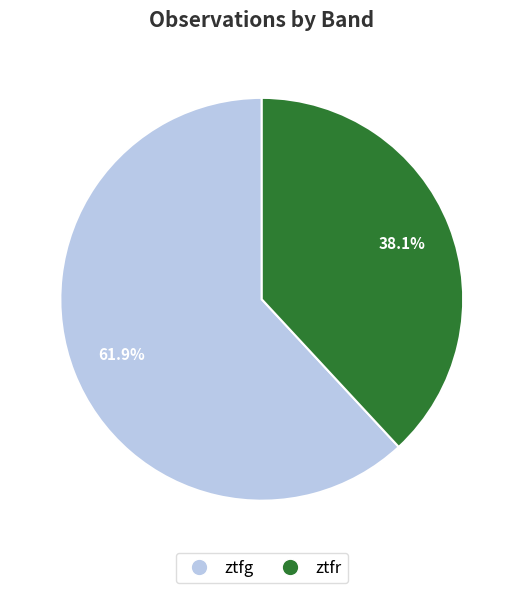

Count the number of slices in the pie.

2